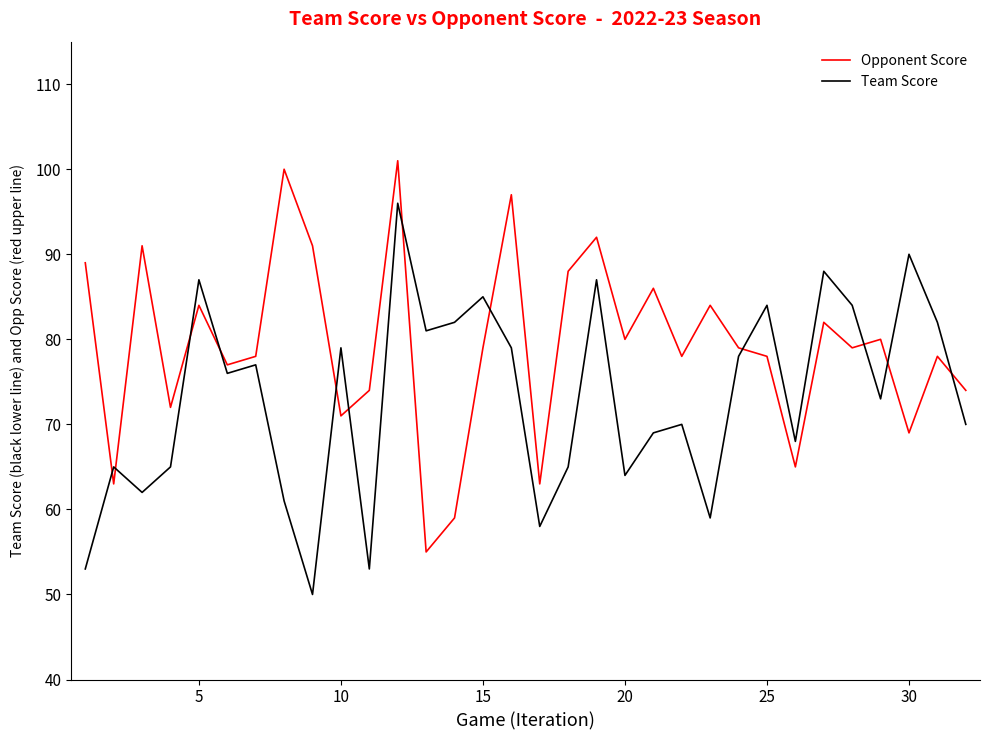

What is the greatest value displayed?

101